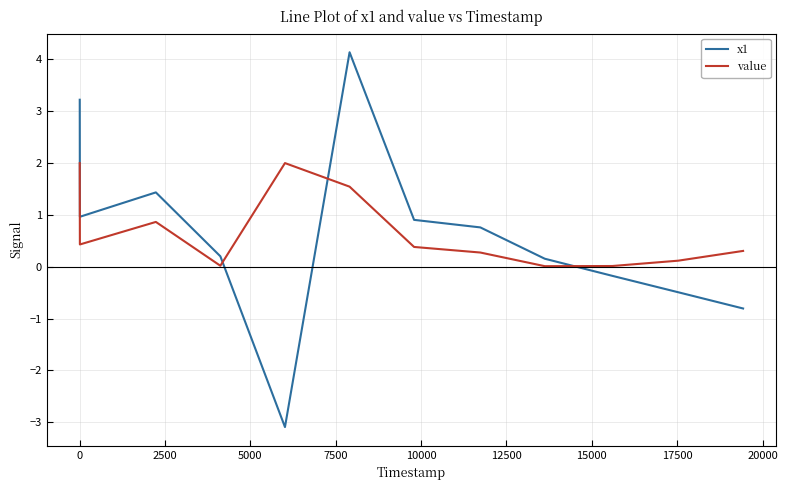

What is the difference between the maximum and minimum values in the value series?

2.0